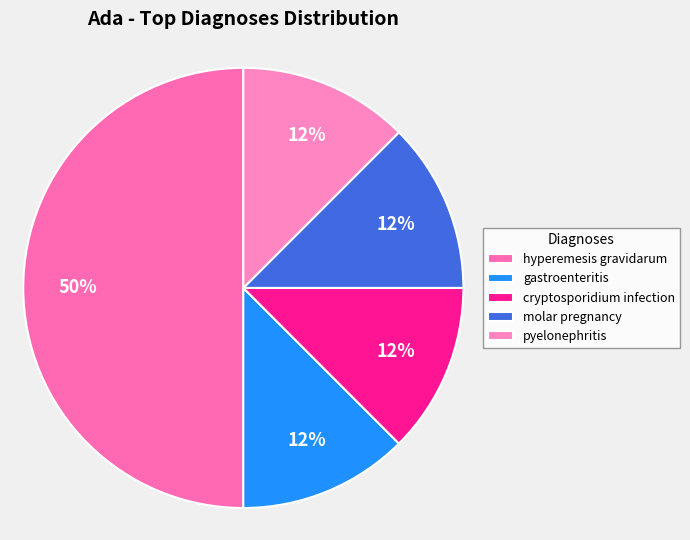

Rank the categories by value from highest to lowest.

hyperemesis gravidarum, gastroenteritis, cryptosporidium infection, molar pregnancy, pyelonephritis